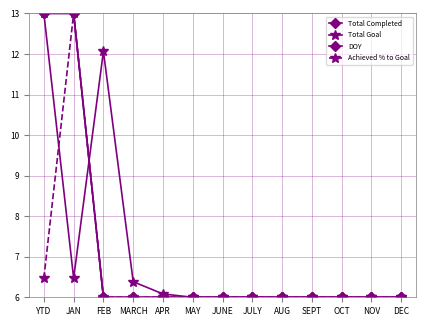

How many distinct data groups are displayed?

4